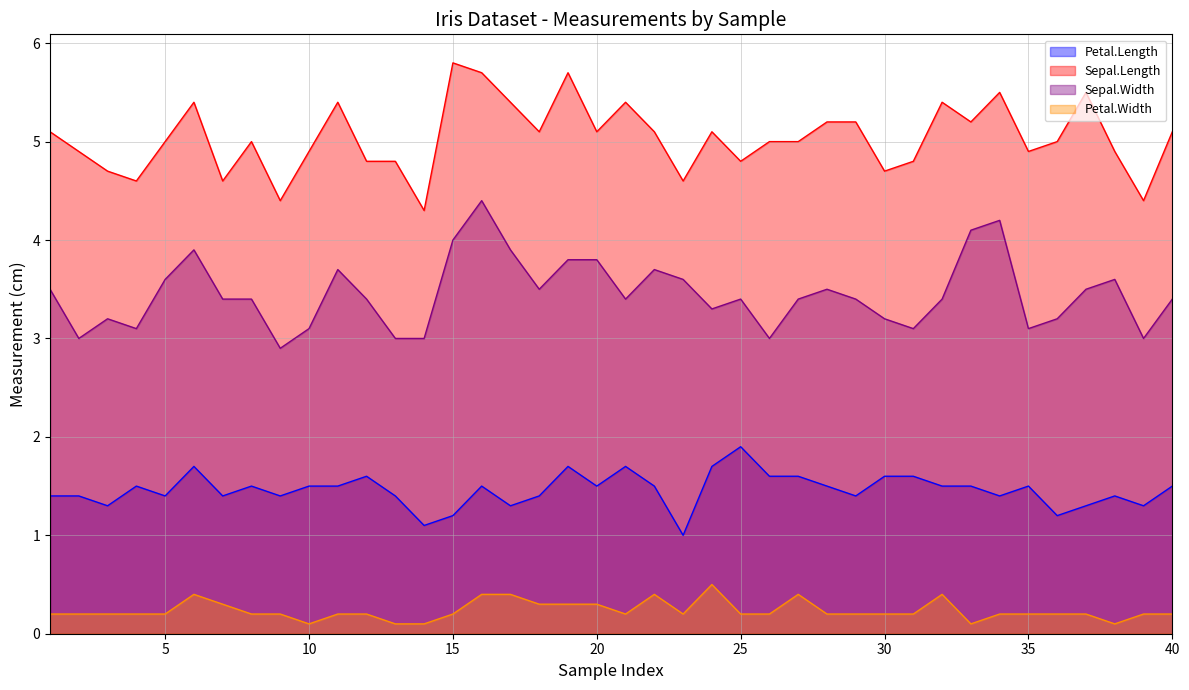

What is the sum of all Sepal.Width values?

138.1